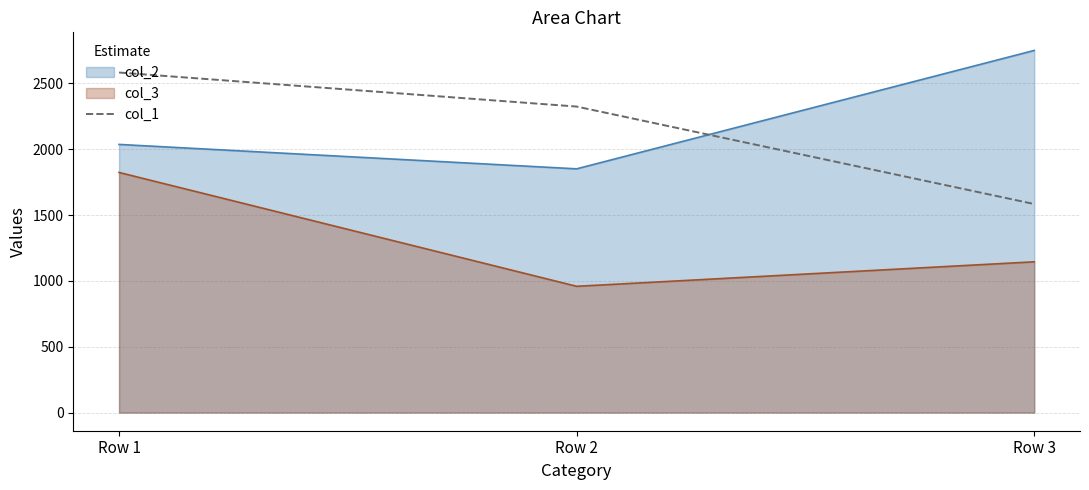

List the labels in order of value, smallest first.

Row 3, Row 2, Row 1